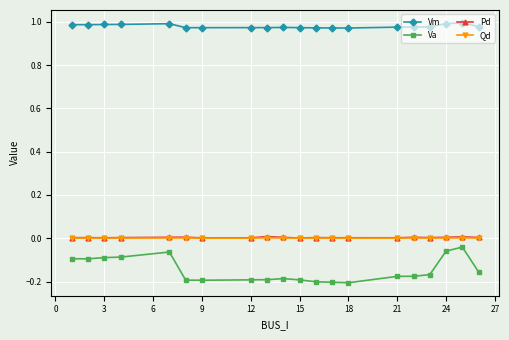

True or false: Pd and Vm cross at least once.

False